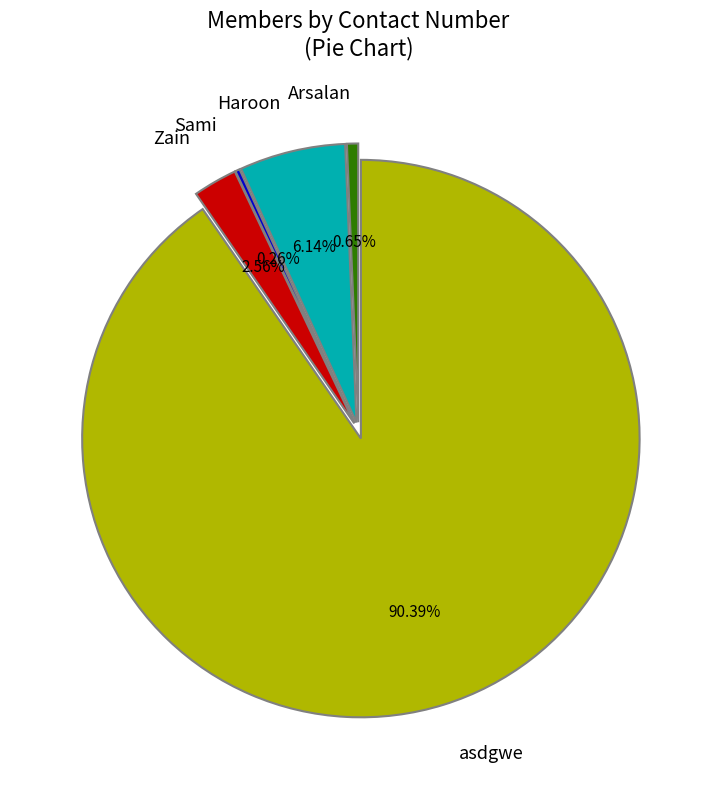

What percentage is the asdgwe slice, to the nearest percent?

90%